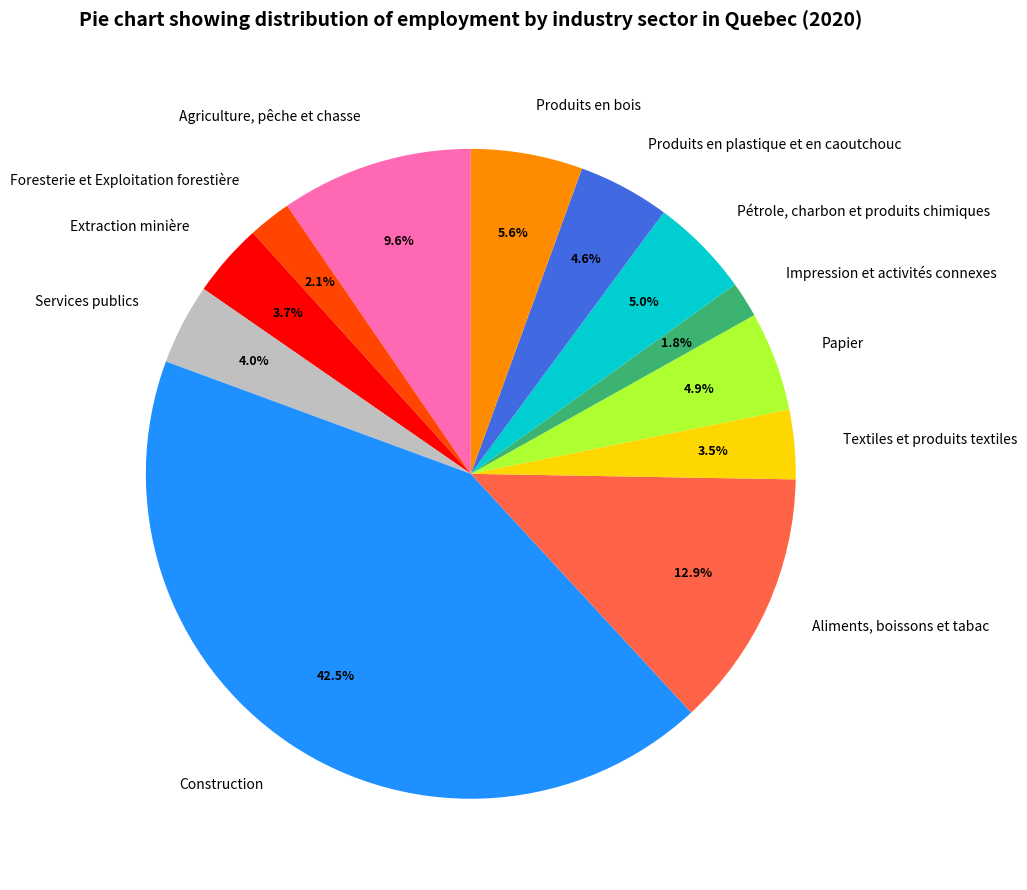

Which category has the biggest portion of the pie?

Construction